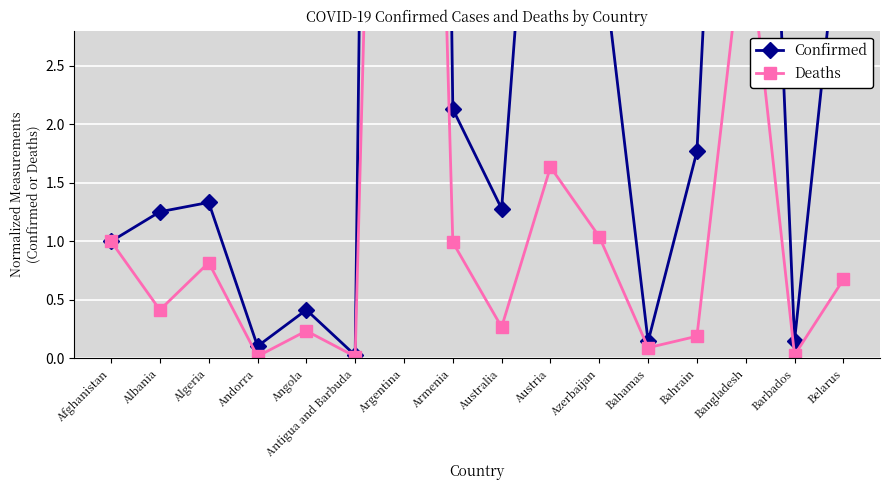

True or false: Confirmed and Deaths cross at least once.

False